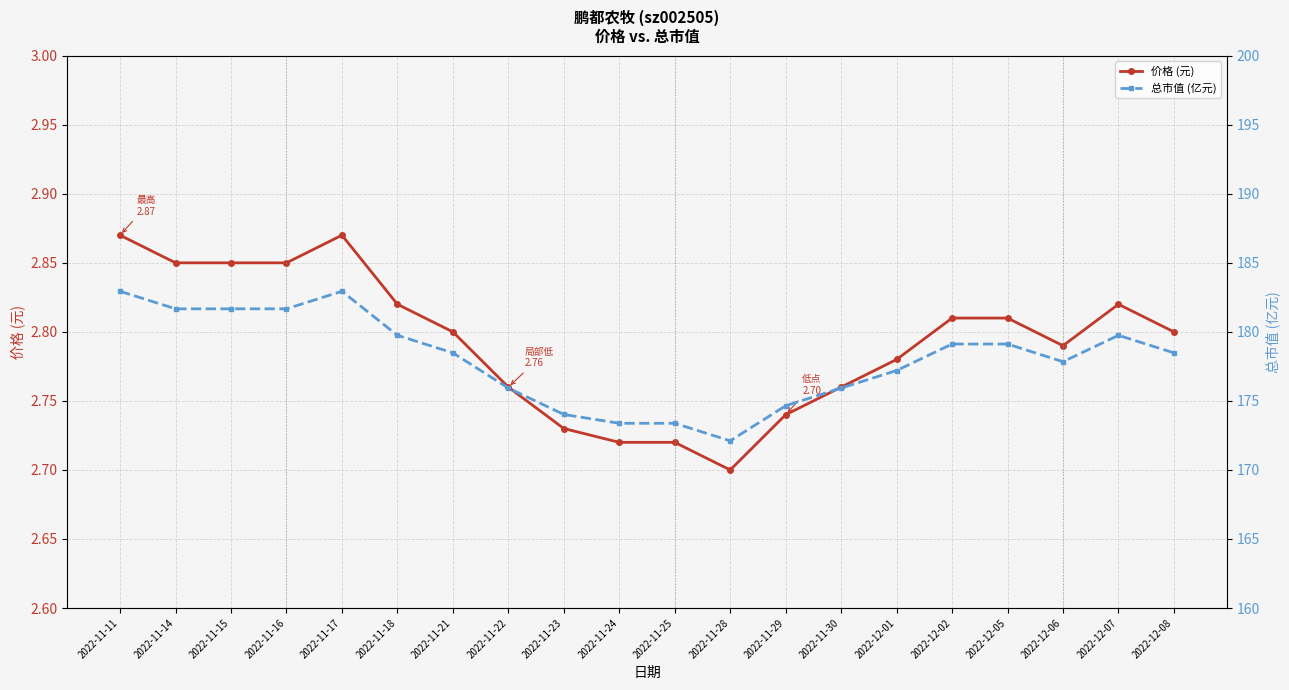

Reading left to right, transcribe all the data shown in this chart.

价格 (元): 2022-11-11=2.9	2022-11-14=2.9	2022-11-15=2.9	2022-11-16=2.9	2022-11-17=2.9	2022-11-18=2.8	2022-11-21=2.8	2022-11-22=2.8	2022-11-23=2.7	2022-11-24=2.7	2022-11-25=2.7	2022-11-28=2.7	2022-11-29=2.7	2022-11-30=2.8	2022-12-01=2.8	2022-12-02=2.8	2022-12-05=2.8	2022-12-06=2.8	2022-12-07=2.8	2022-12-08=2.8
总市值 (亿元): 2022-11-11=182.9	2022-11-14=181.7	2022-11-15=181.7	2022-11-16=181.7	2022-11-17=182.9	2022-11-18=179.8	2022-11-21=178.5	2022-11-22=175.9	2022-11-23=174.0	2022-11-24=173.4	2022-11-25=173.4	2022-11-28=172.1	2022-11-29=174.7	2022-11-30=175.9	2022-12-01=177.2	2022-12-02=179.1	2022-12-05=179.1	2022-12-06=177.8	2022-12-07=179.8	2022-12-08=178.5